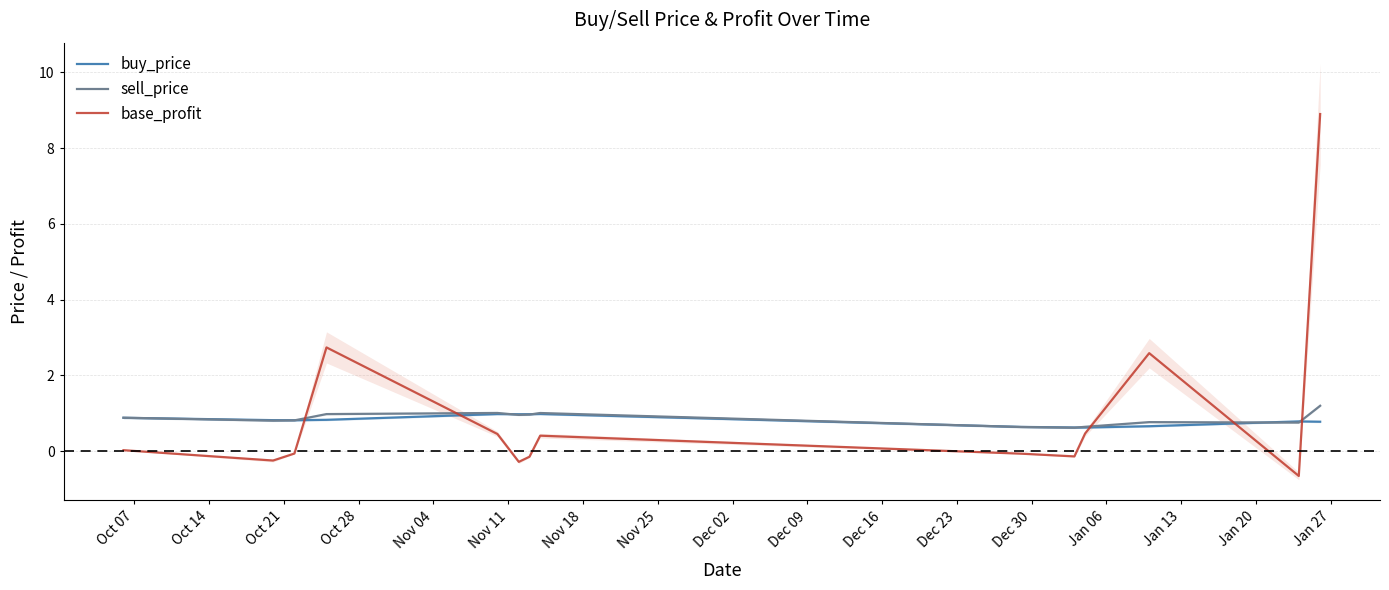

Which series ends up on top after the final intersection of base_profit and buy_price?

base_profit